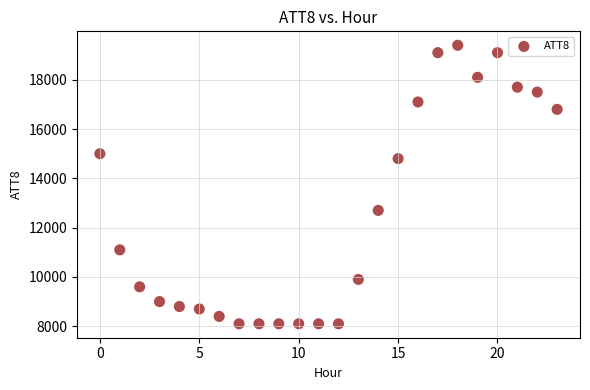

What is the range of Y values (max minus min)?

11300